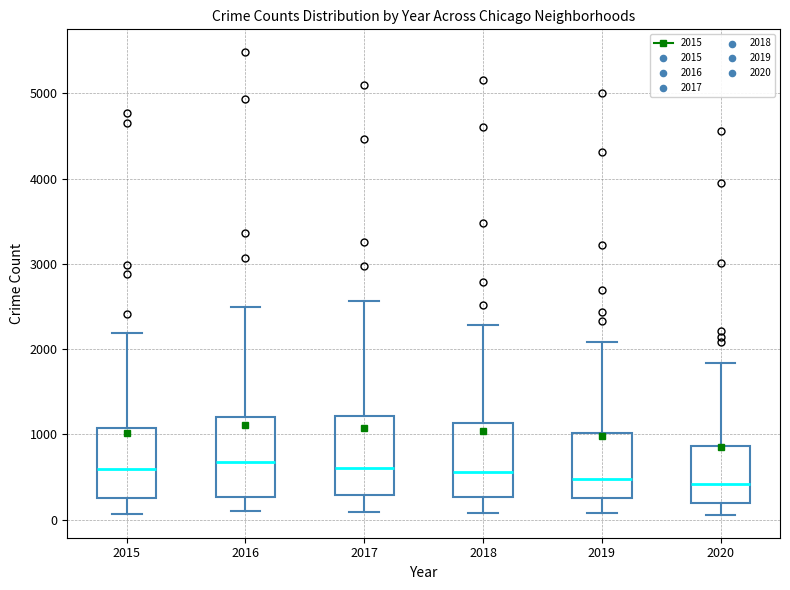

Reading left to right, transcribe this box plot: for each box, give where its median line is, the range the box spans, and where its two whiskers end, as read against the y-axis. The values are not printed on the chart, so give them approximately, as read against the axis.

2015: median 600, box 300 to 1100, whiskers 100 to 2200
2016: median 700, box 300 to 1200, whiskers 100 to 2500
2017: median 600, box 300 to 1200, whiskers 100 to 2600
2018: median 600, box 300 to 1100, whiskers 100 to 2300
2019: median 500, box 300 to 1000, whiskers 100 to 2100
2020: median 400, box 200 to 900, whiskers 100 to 1800